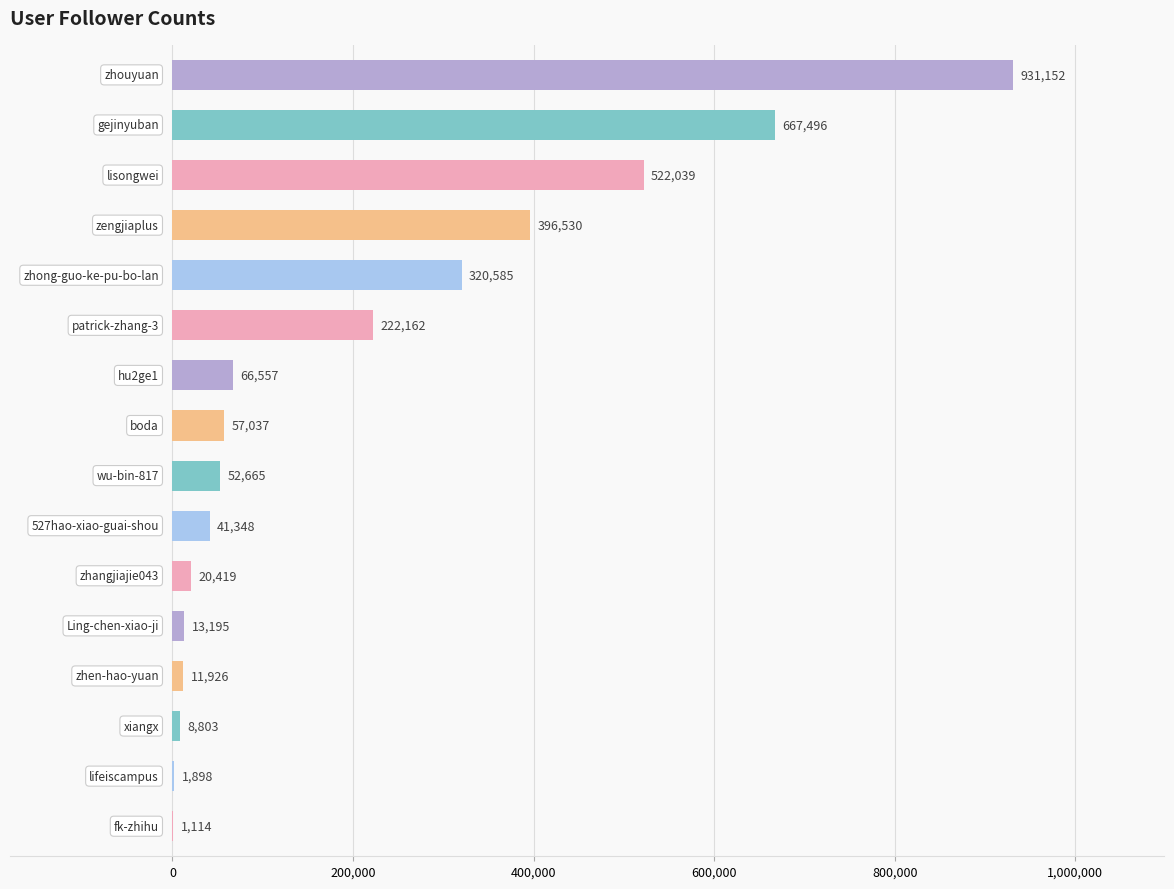

What is the maximum value shown in the chart?

931152